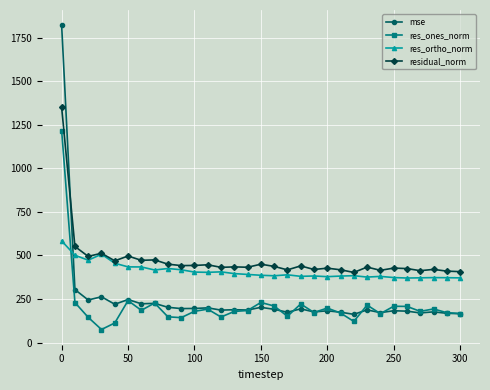

Rank the series by their maximum value, from lowest to highest.

res_ortho_norm, res_ones_norm, residual_norm, mse